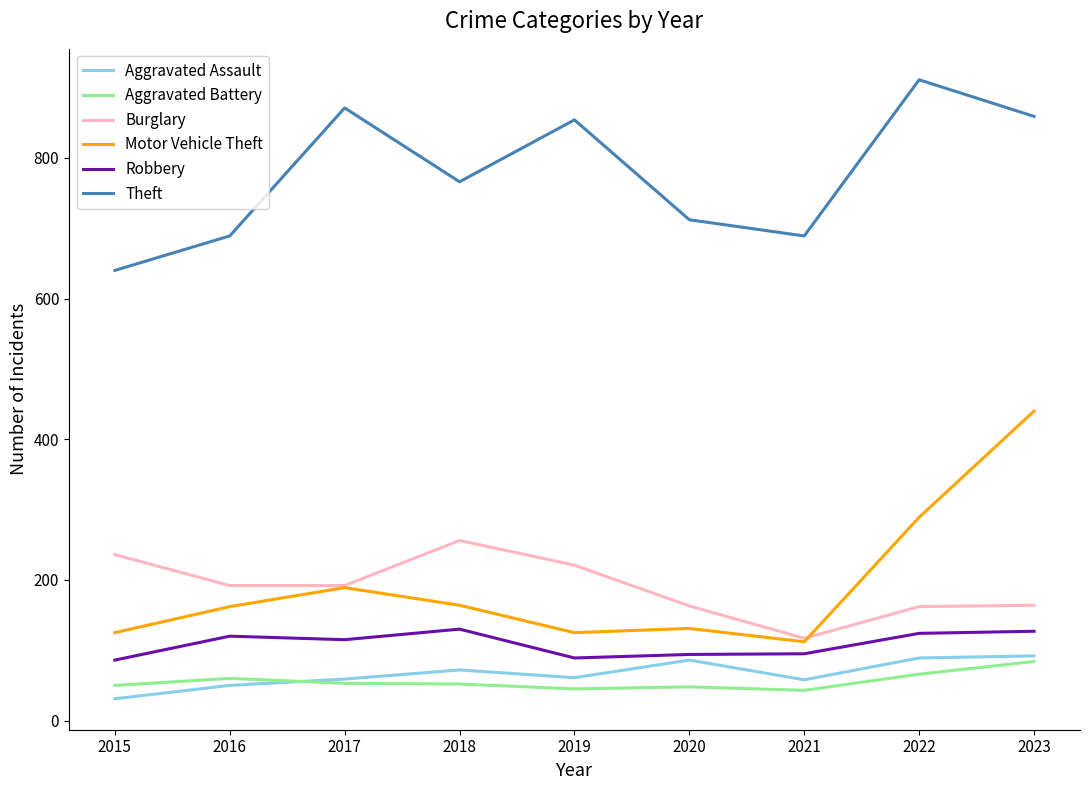

Which series has the widest spread of values?

Motor Vehicle Theft